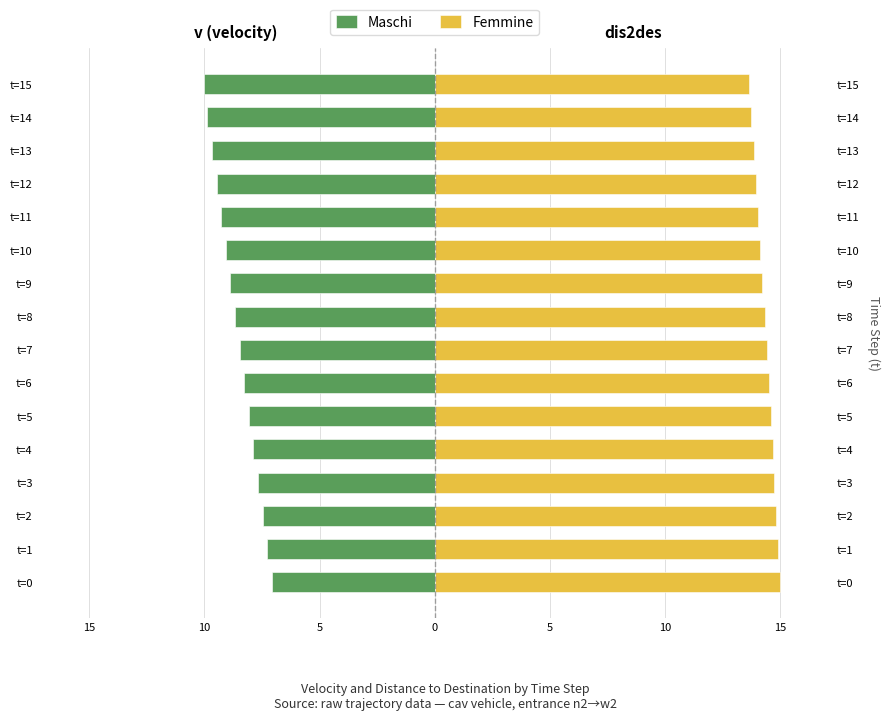

How many bars are there in total?

32